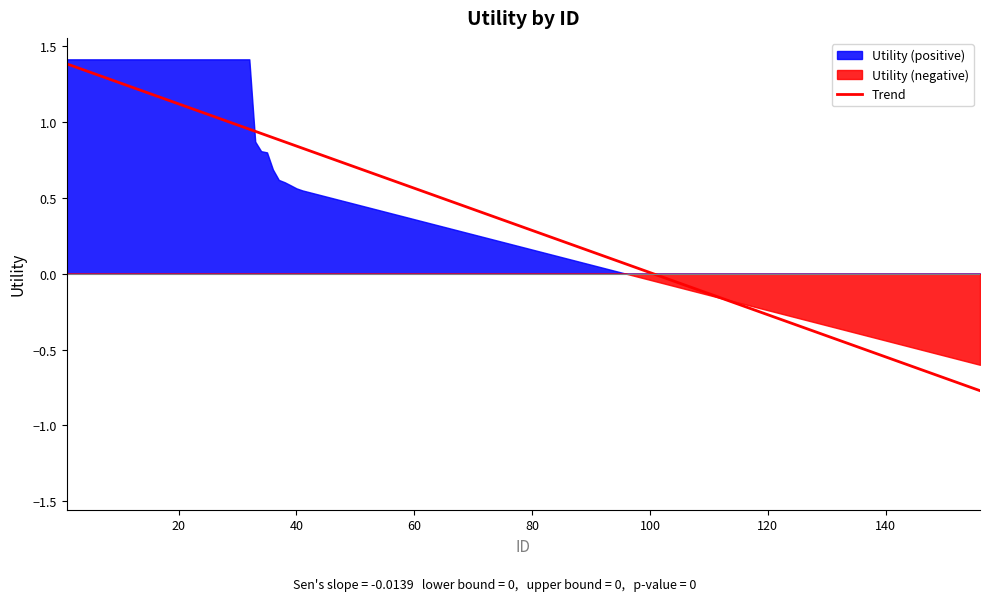

What is the maximum value shown in the chart?

1.4